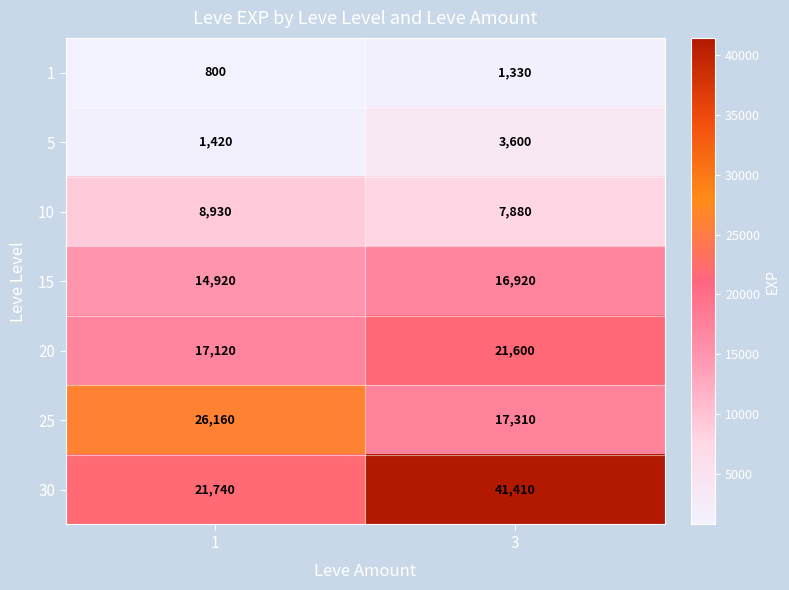

Reading left to right, transcribe all the data shown in this chart.

1: 800	1330
5: 1420	3600
10: 8930	7880
15: 14920	16920
20: 17120	21600
25: 26160	17310
30: 21740	41410